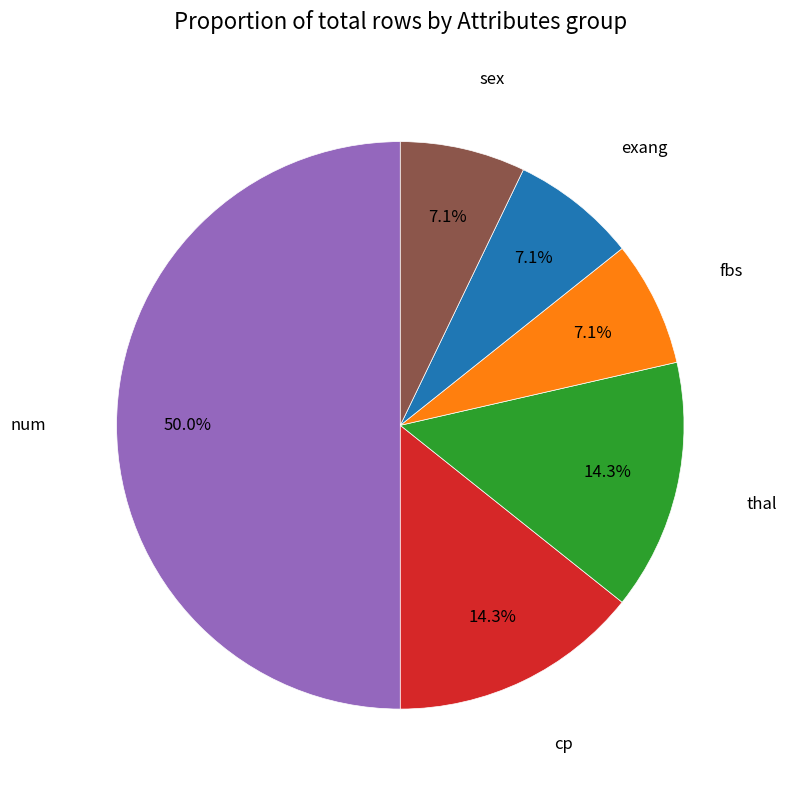

To the nearest percent, what percentage of the pie is fbs?

7%